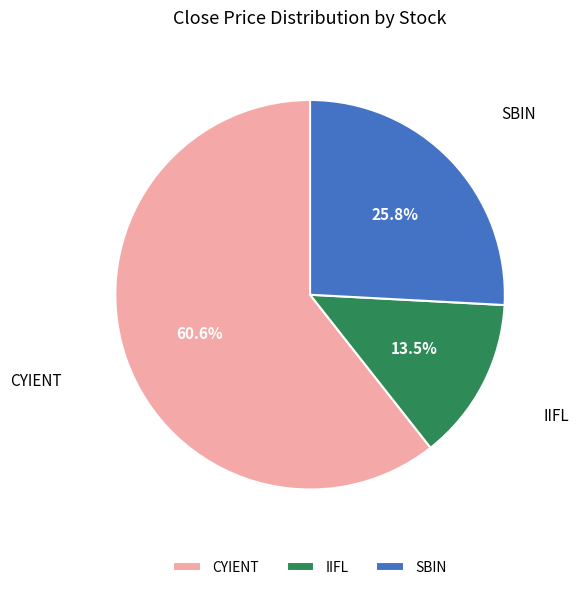

Which slice is the largest?

CYIENT